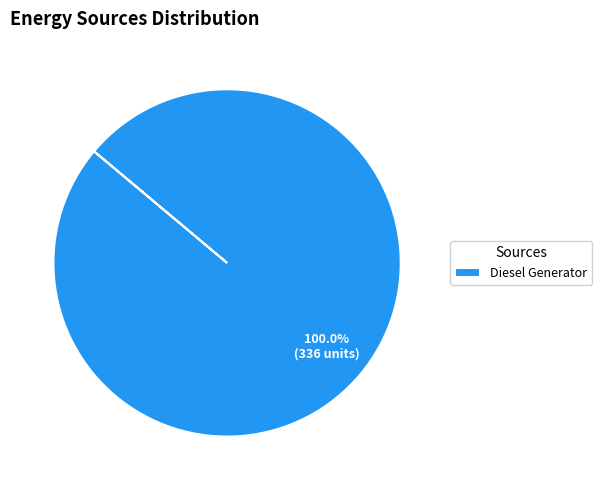

Rank the categories by value from lowest to highest.

Diesel Generator